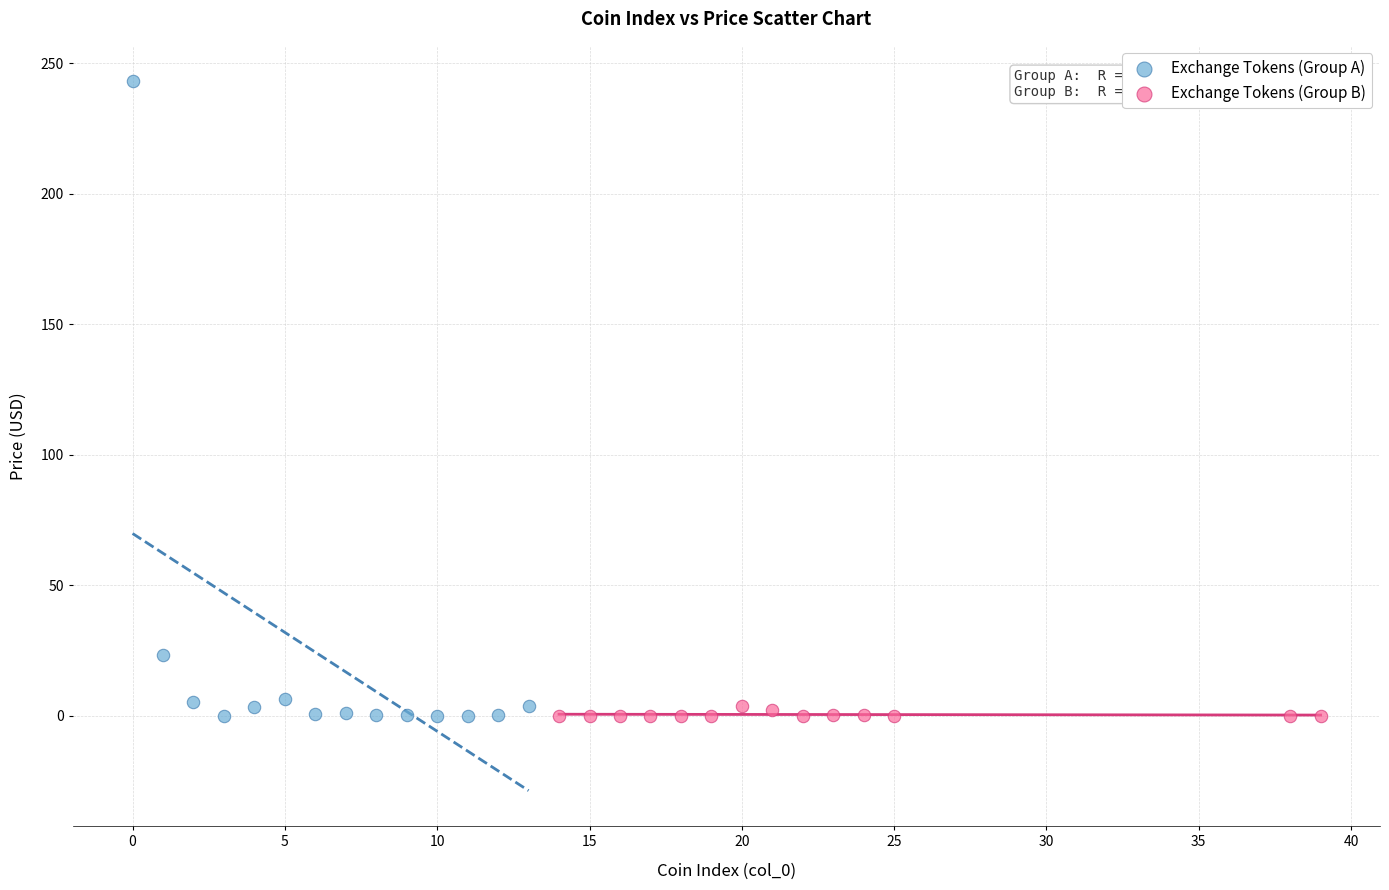

Which series reaches the maximum Y coordinate?

Exchange Tokens (Group A)